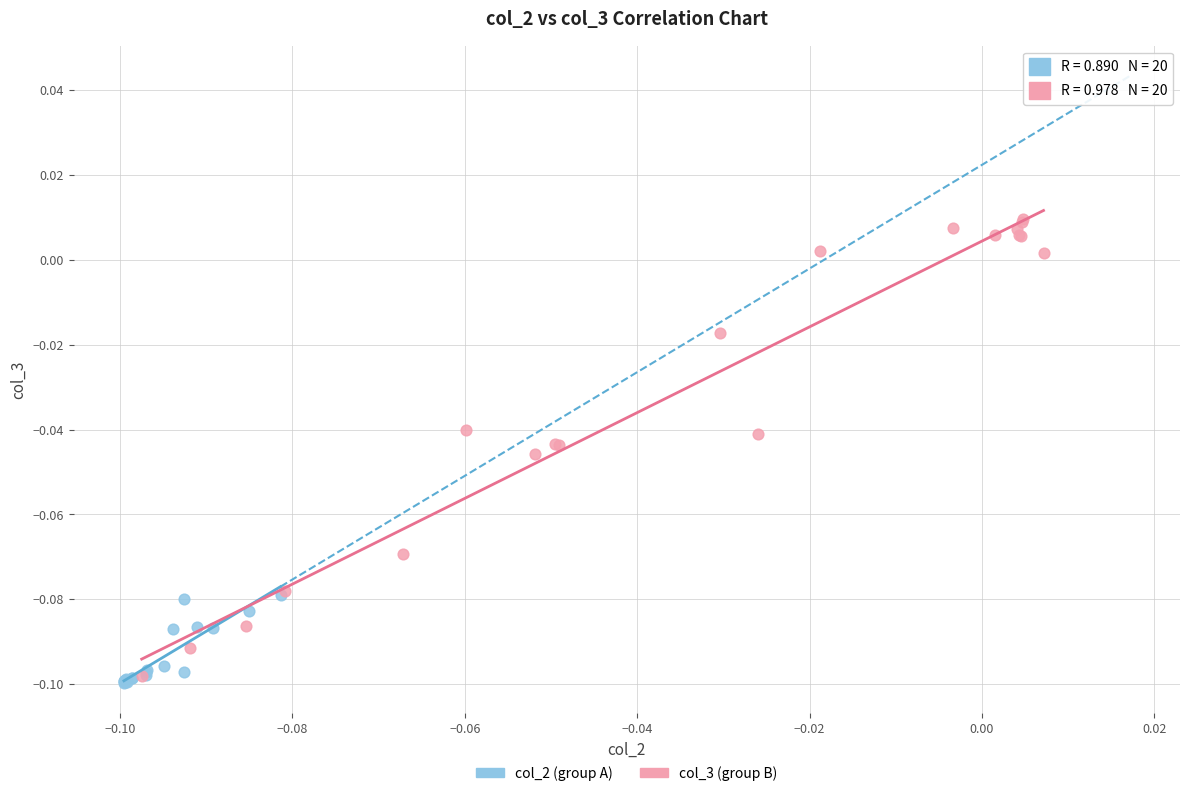

Which series has the widest spread of Y values?

col_3 (group B)